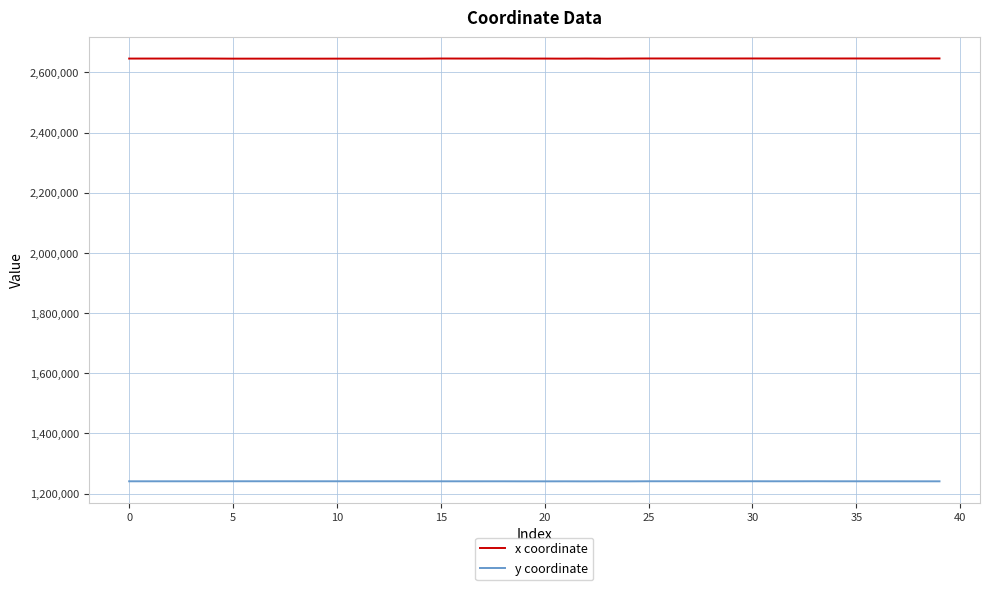

List the series in order of their overall mean, highest first.

x coordinate, y coordinate